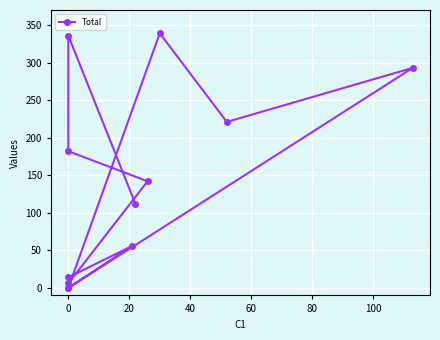

Reading left to right, extract all data points from this chart.

0	339	221	293	0	56	14	6	142	182	336	112